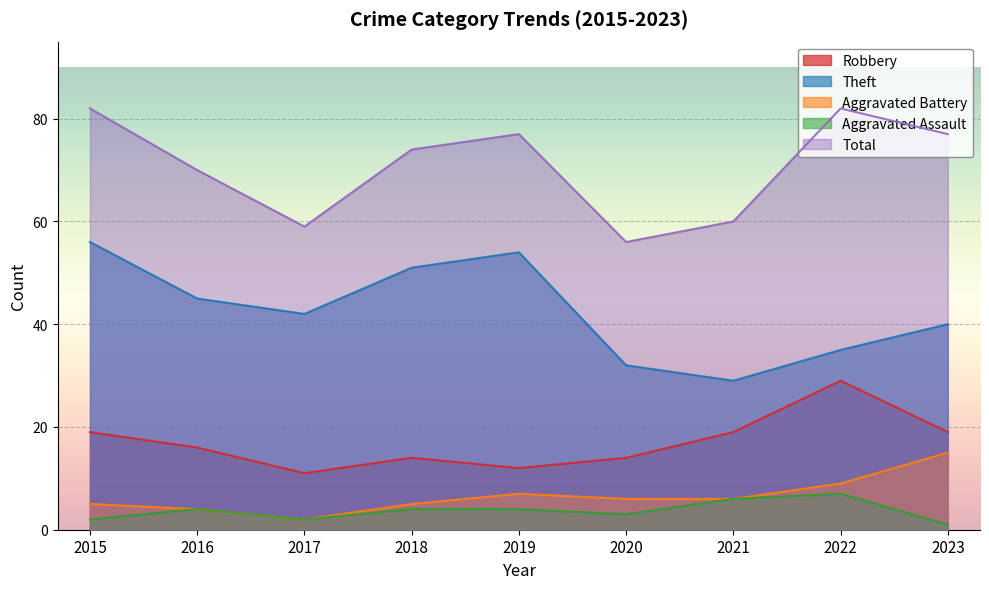

List the series in order of their peak value, lowest first.

Aggravated Assault, Aggravated Battery, Robbery, Theft, Total